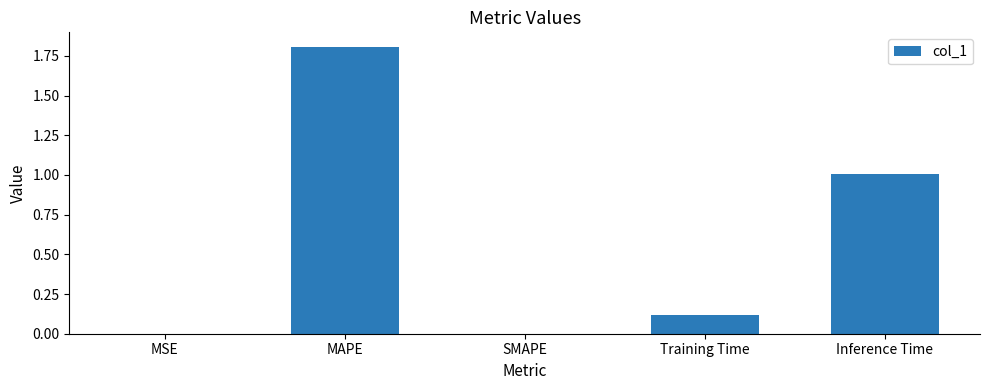

What is the change in value from MAPE to Training Time?

-1.7